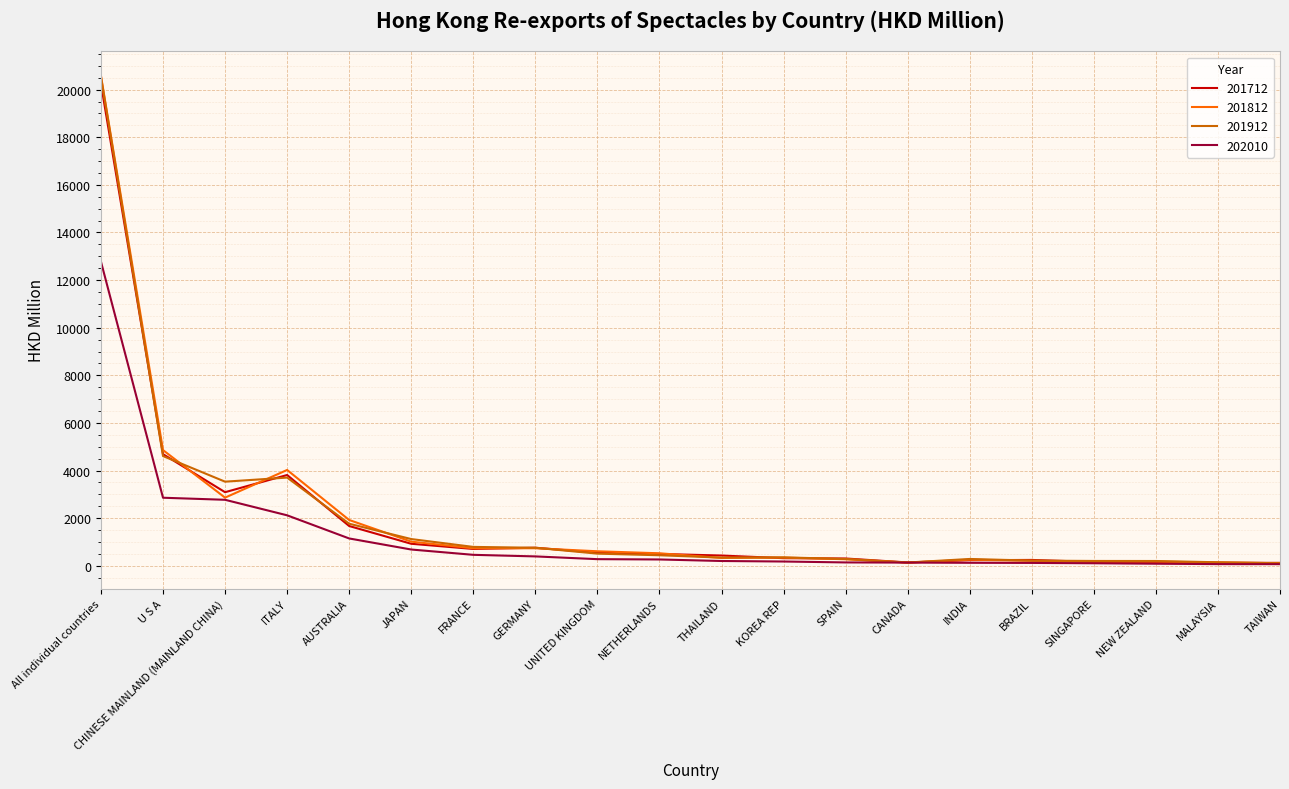

Which category has the highest value in the 201712 series?

All individual countries